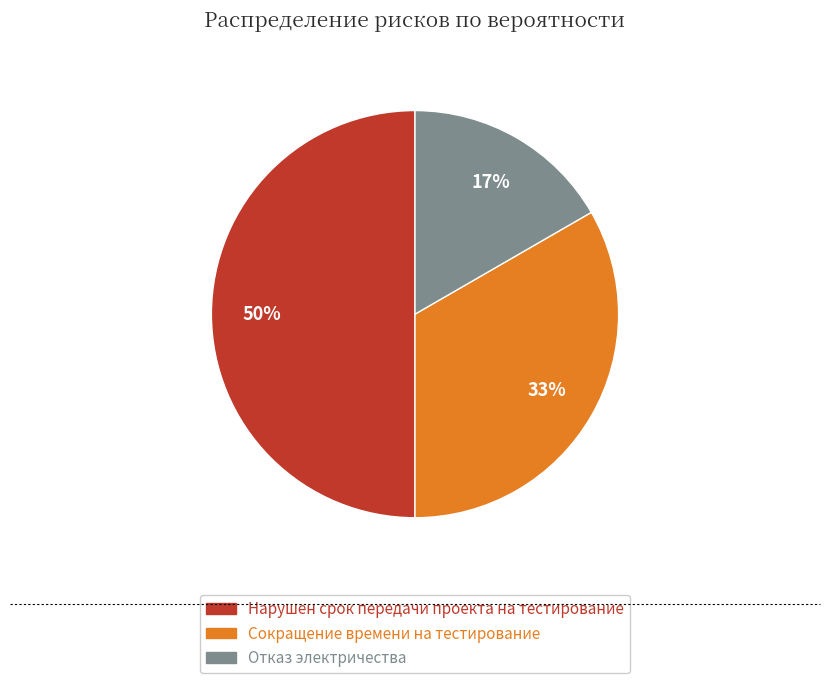

Which category has the smallest portion of the pie?

Отказ электричества